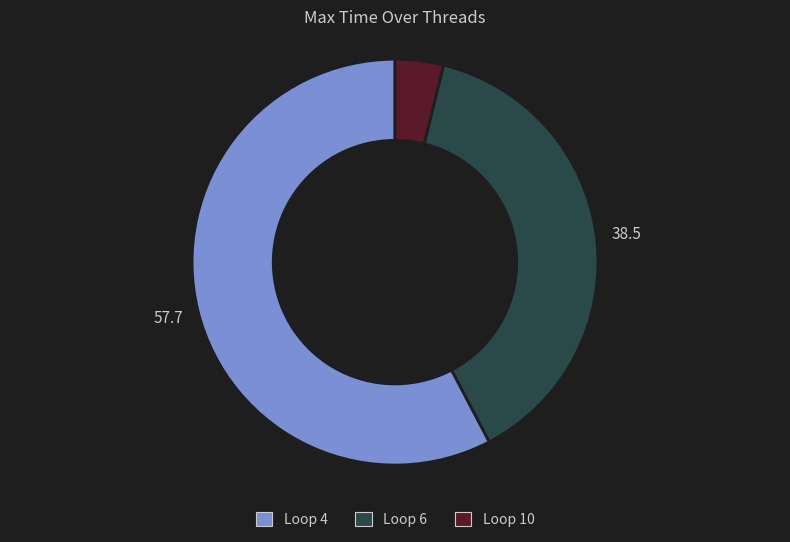

The Loop 6 slice represents 38% of the pie. True or false?

True